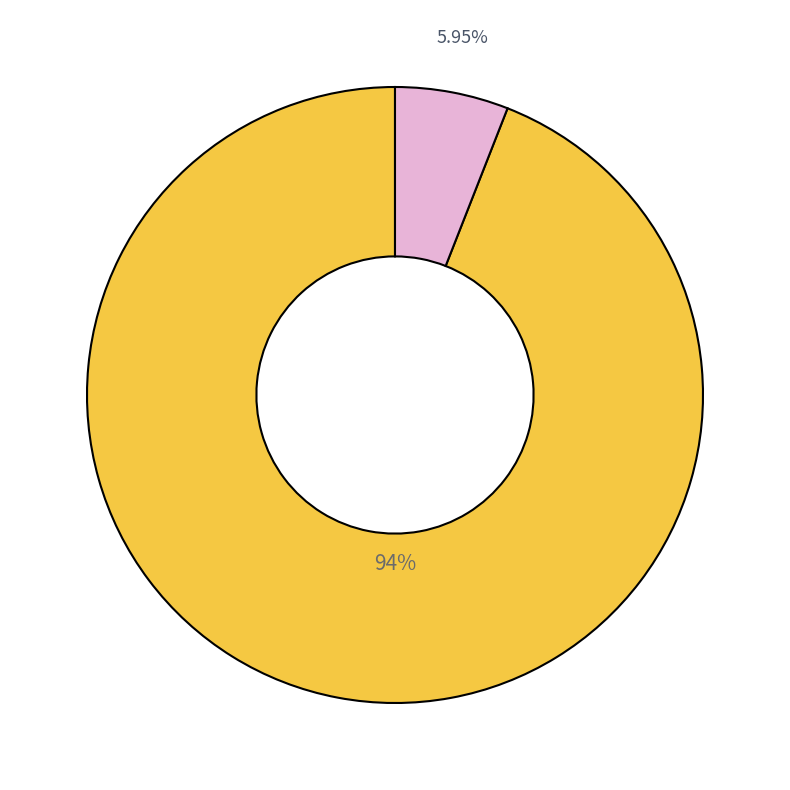

Is there a majority slice in this chart?

Yes